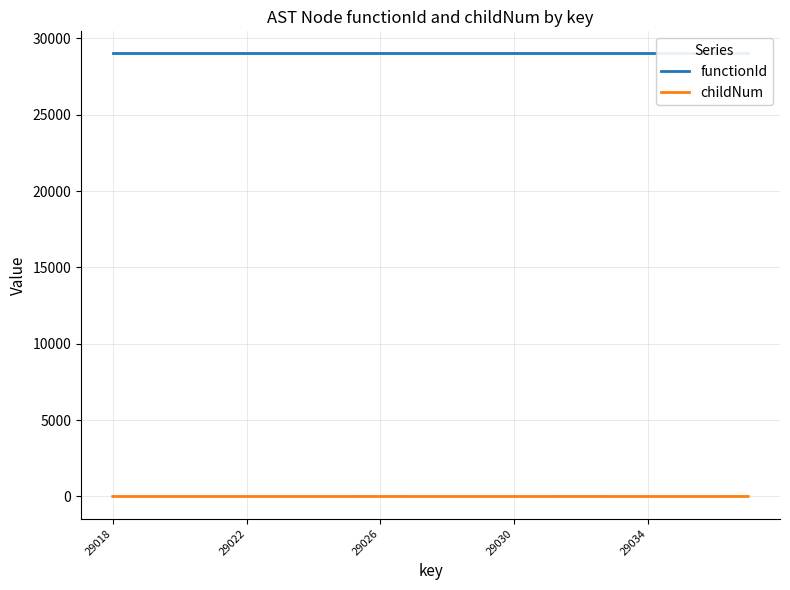

What is the spread (max minus min) of values at 7?

29017